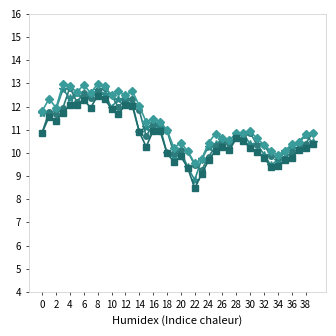

Is this an area chart (filled region under the line)?

No